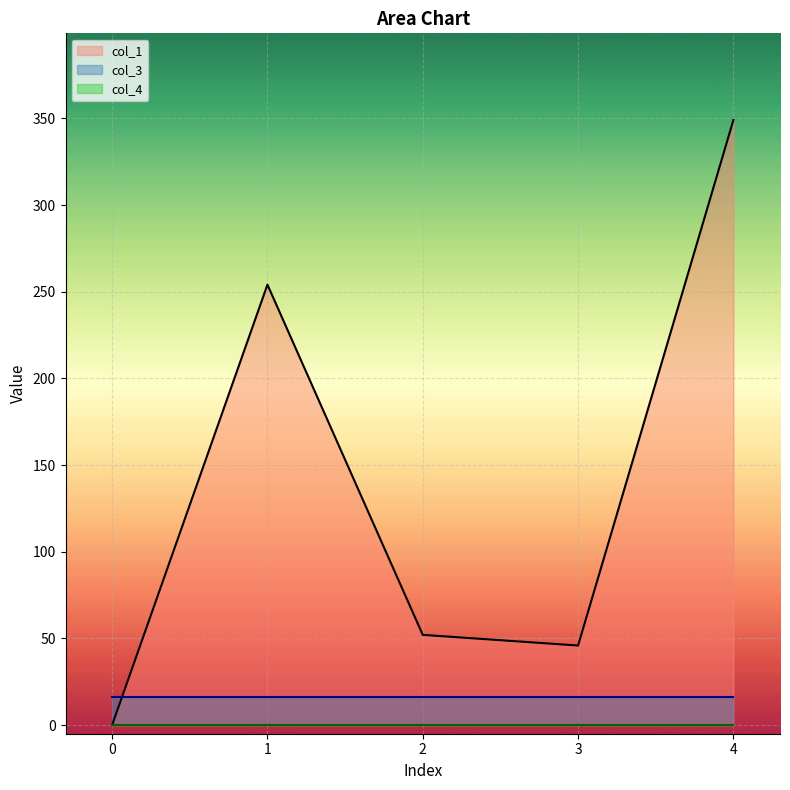

Where do col_1 and col_3 first cross each other?

0 and 1